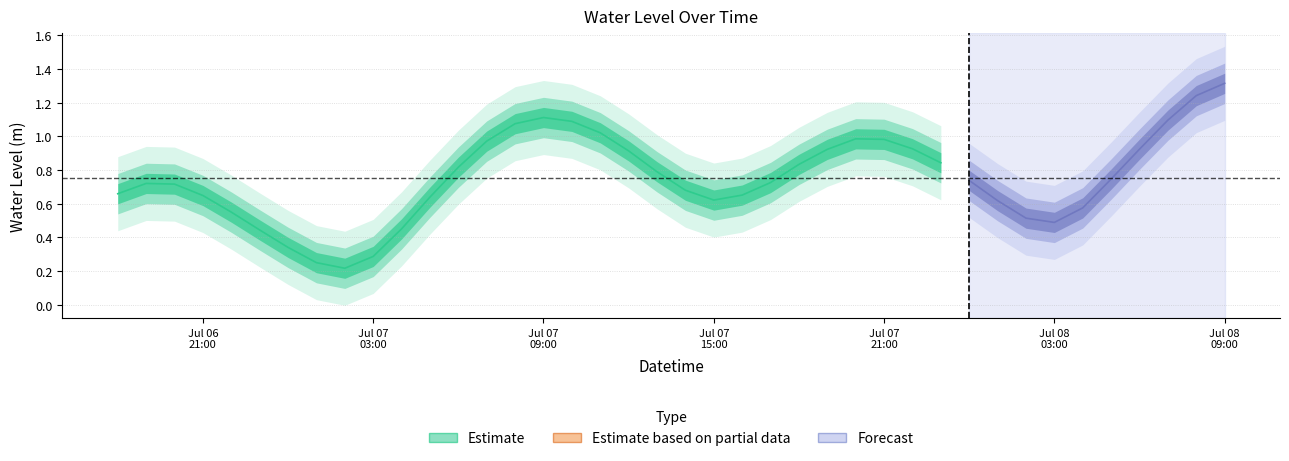

What is the average value?

0.7